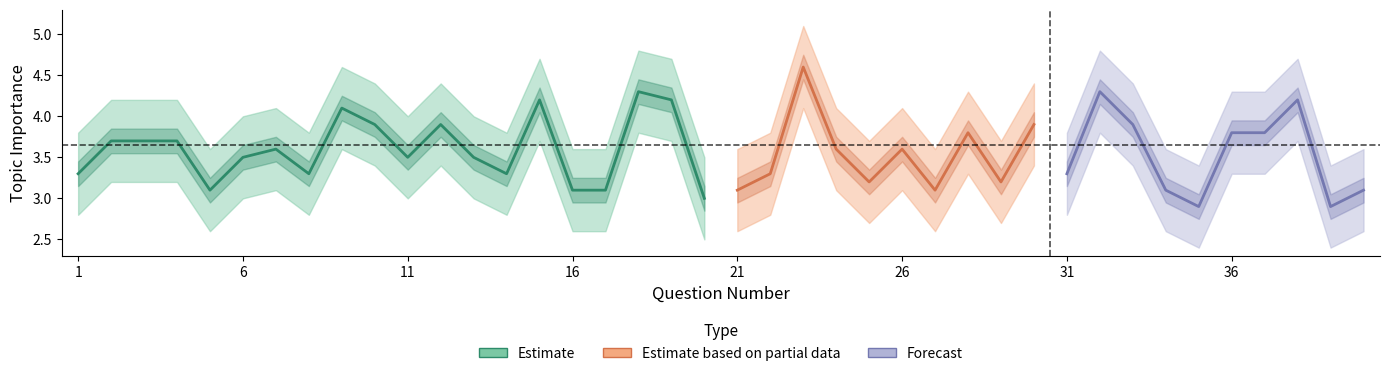

Is it true that Estimate_lower equals 3.3 at 28?

True